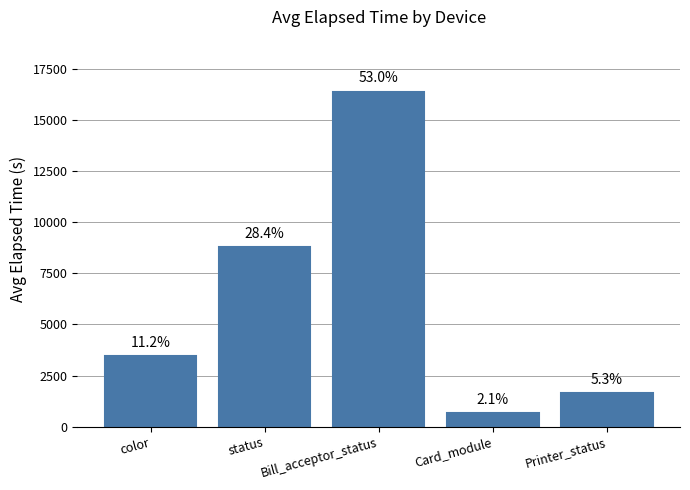

Are the bars horizontal?

No